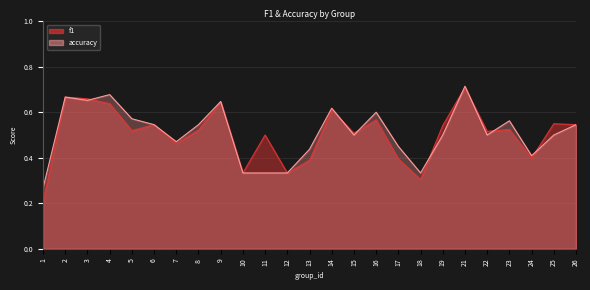

Which series ends up on top after the final intersection of accuracy and f1?

f1